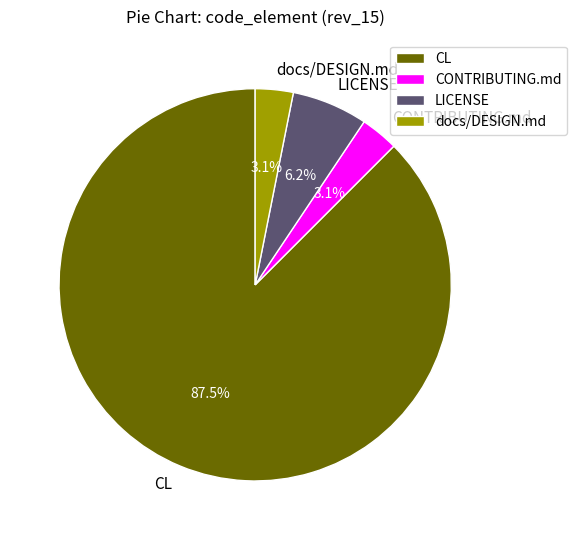

Approximately how many times larger is the value at CONTRIBUTING.md compared to docs/DESIGN.md?

1.0